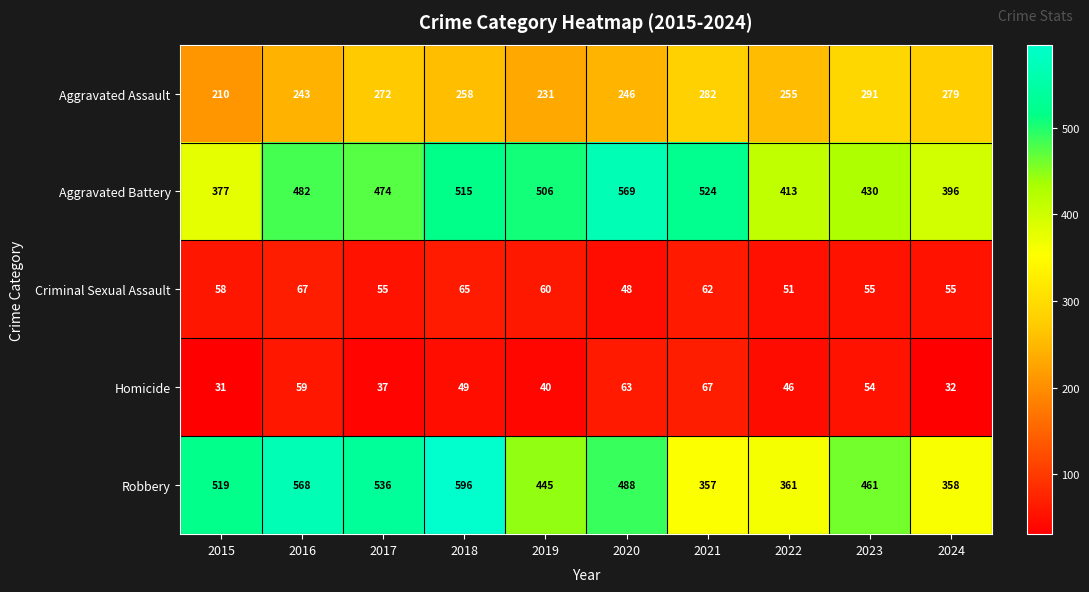

Count the number of data series in this chart.

5